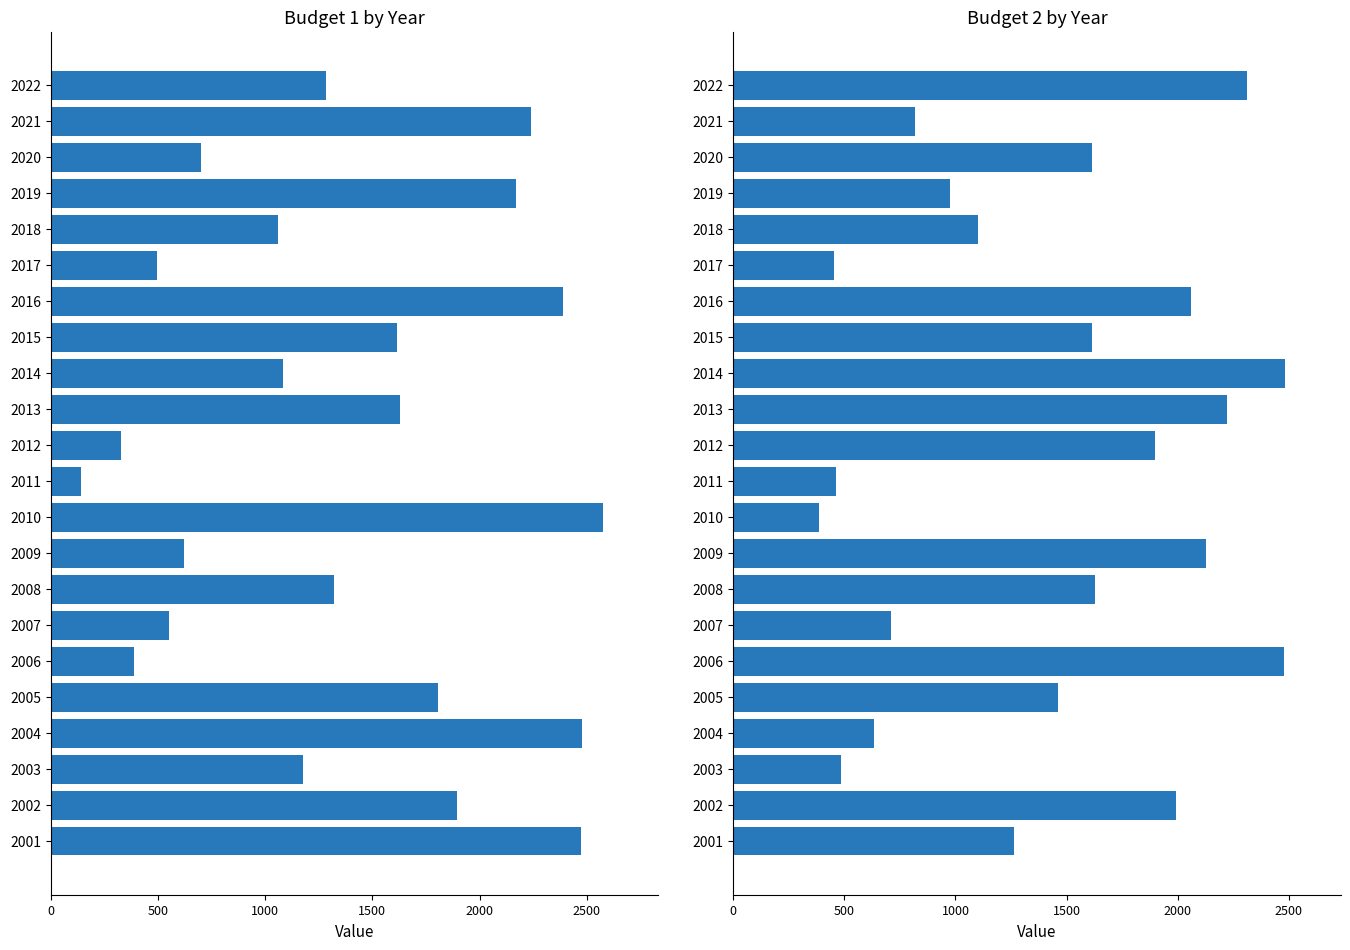

What is the total value across all series at 2014?

3567